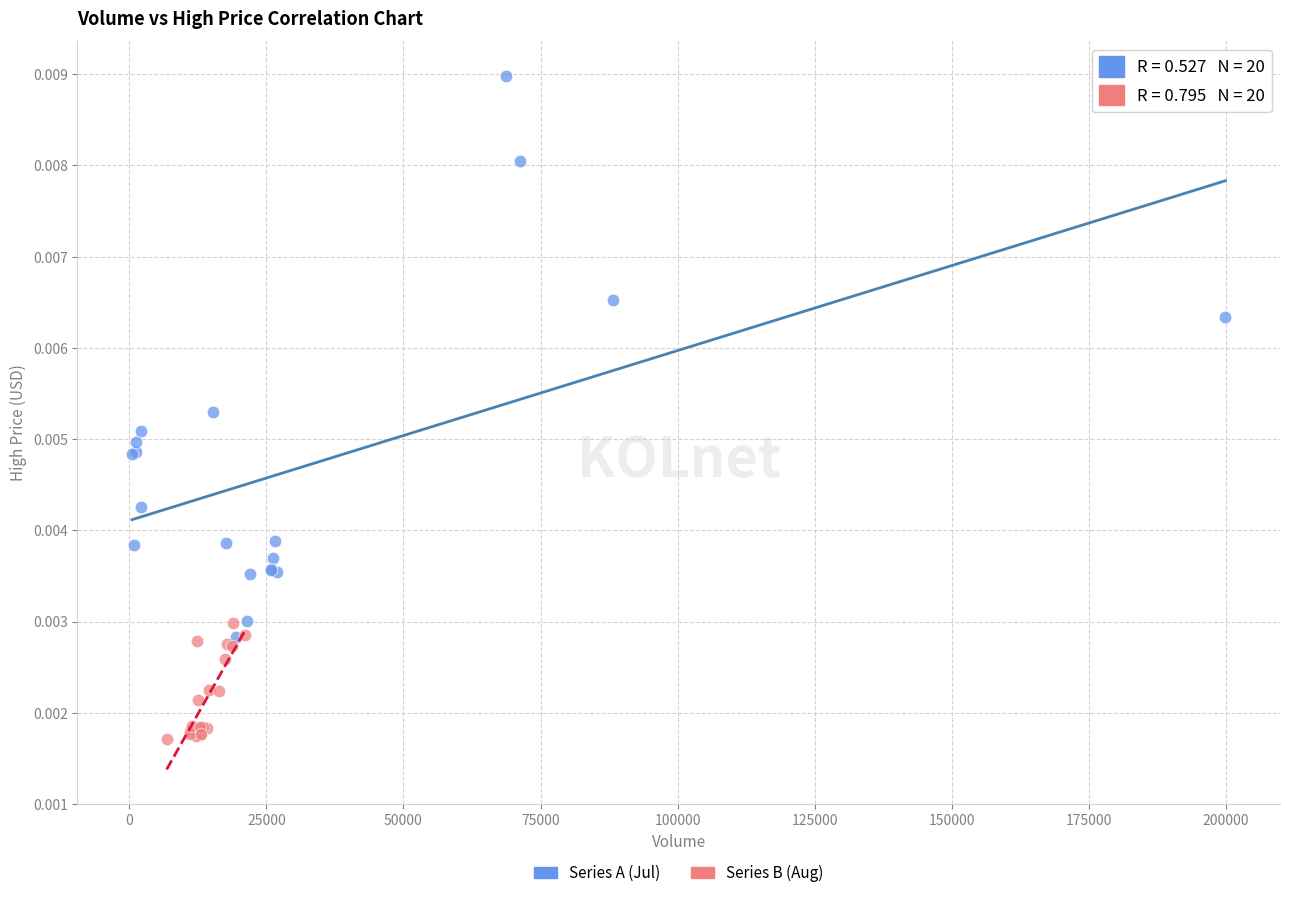

Which series has the largest Y range (max minus min)?

Series A (Jul)